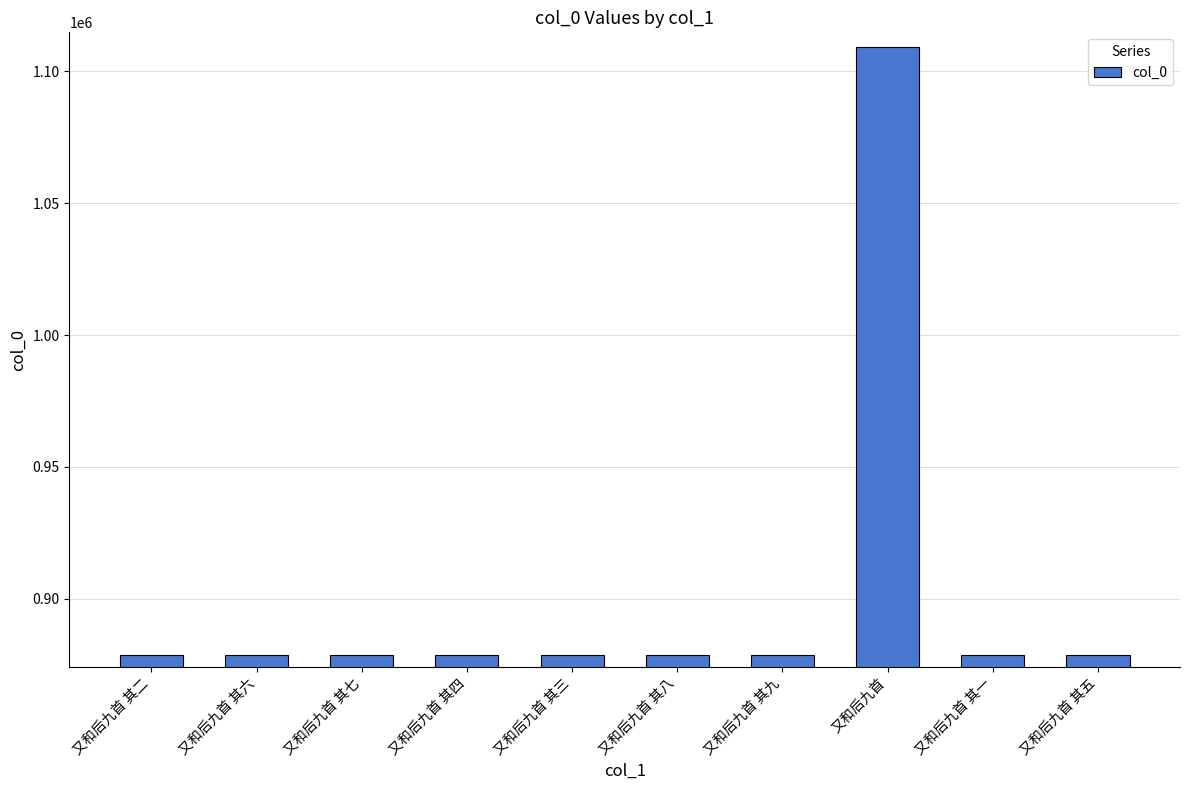

What is the minimum value shown in the chart?

878635